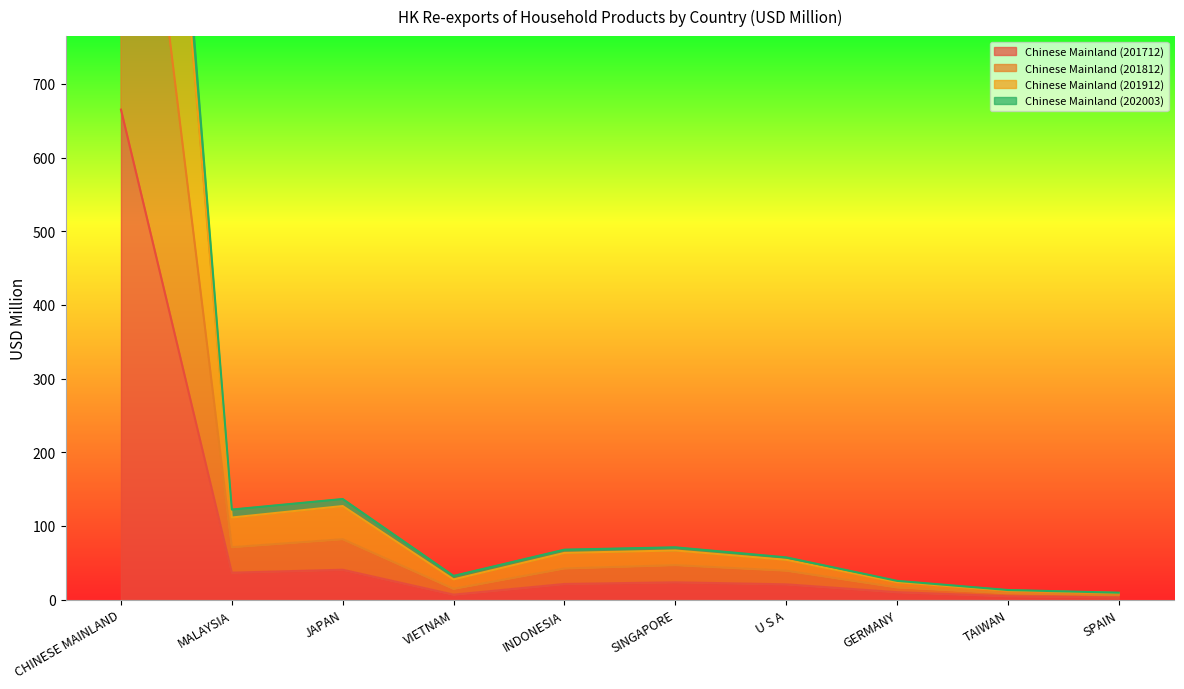

Which has a higher value, TAIWAN or SINGAPORE?

SINGAPORE